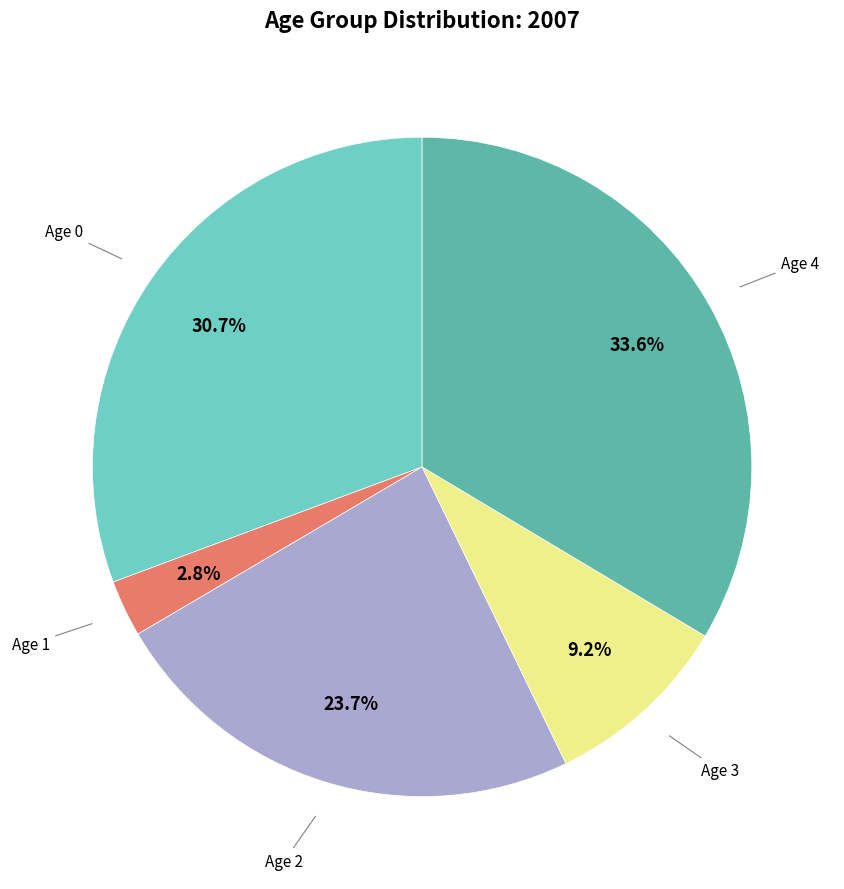

Is there any slice that represents more than half of the pie?

No